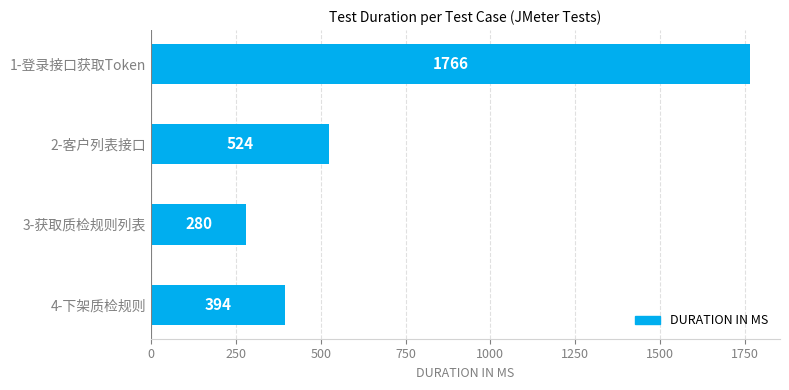

Reading bottom to top, what are all the values shown in this chart?

394	280	524	1766